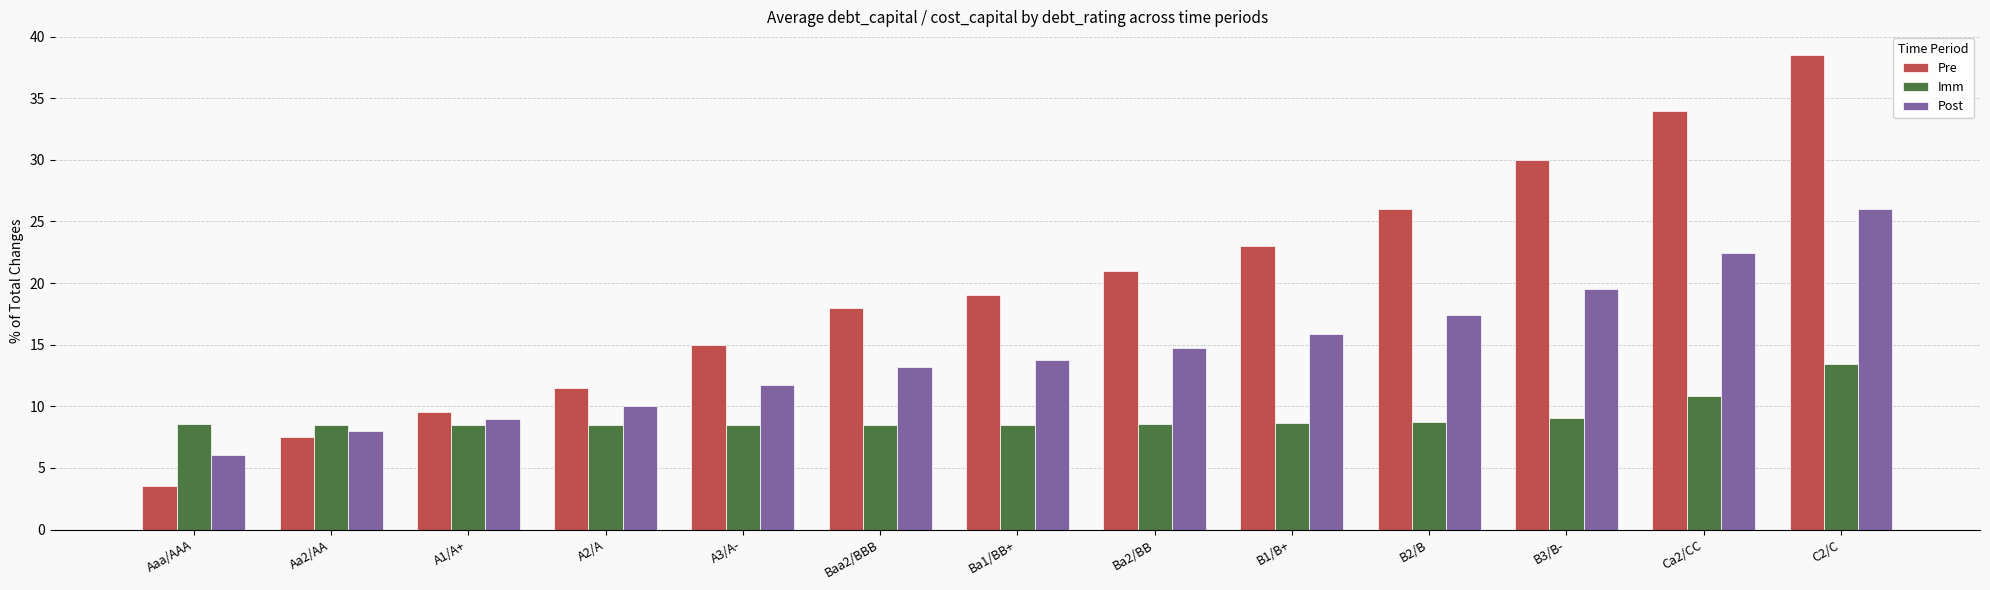

What is the sum of all Post values?

187.7